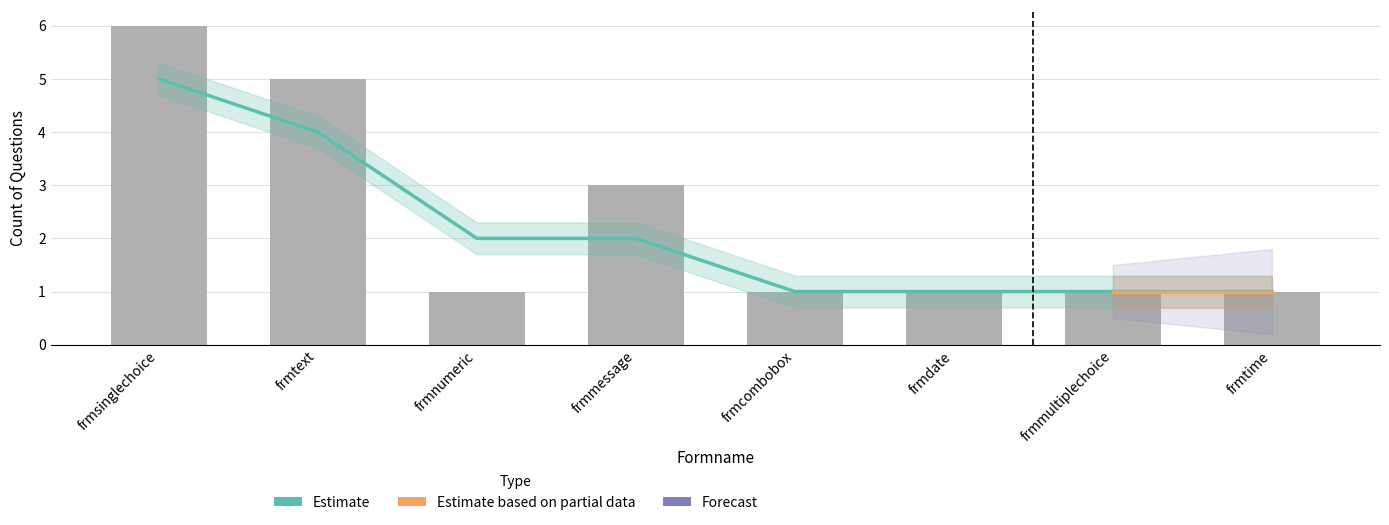

What is the maximum value shown in the chart?

6